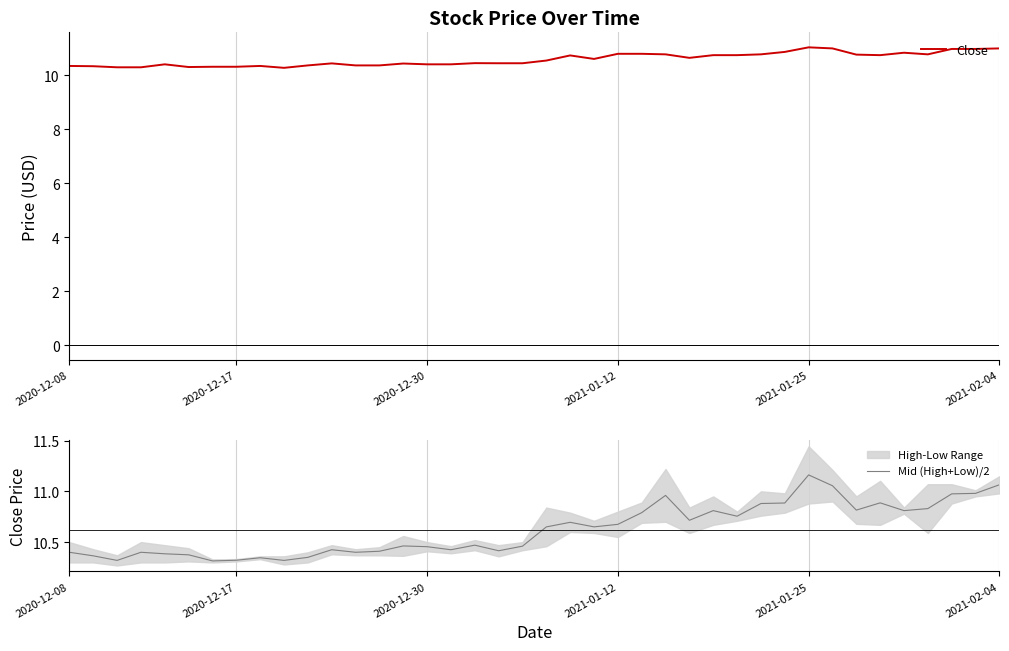

Which category has the highest value in the Mid (High+Low)/2 series?

2021-01-25